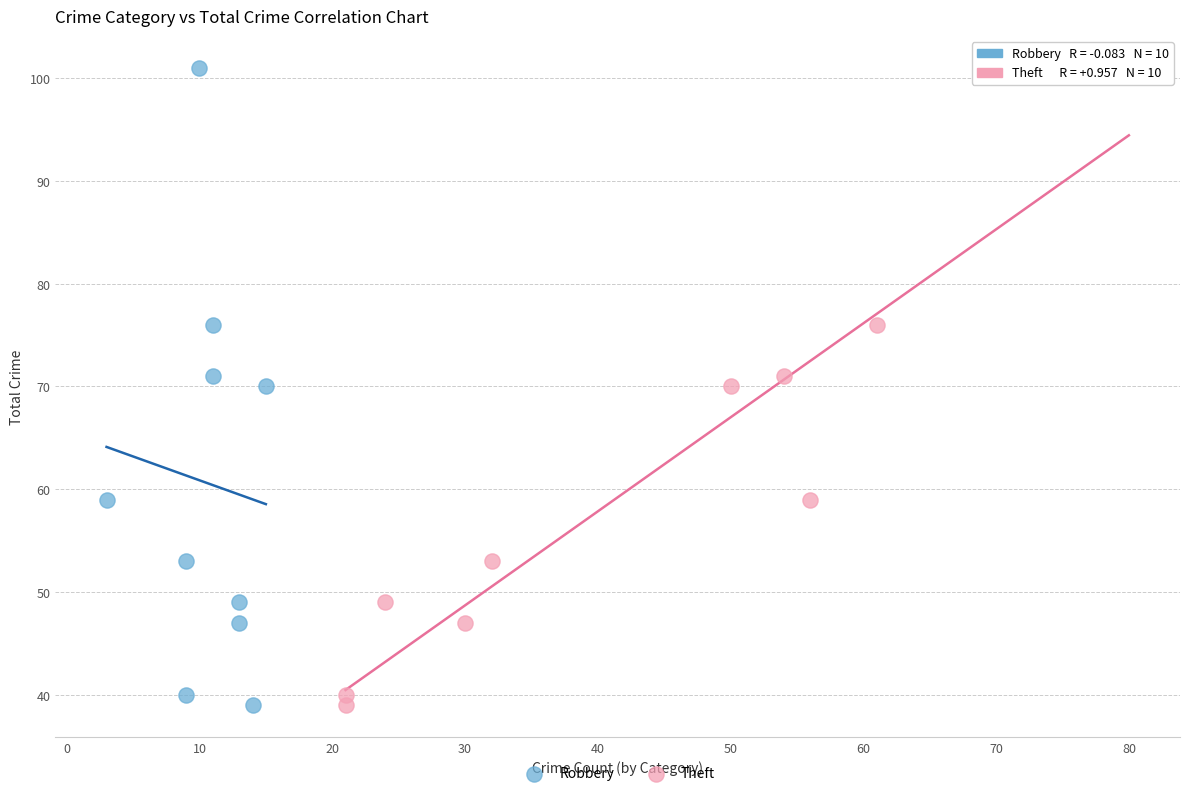

What are all the series names shown in the legend?

Robbery, Theft